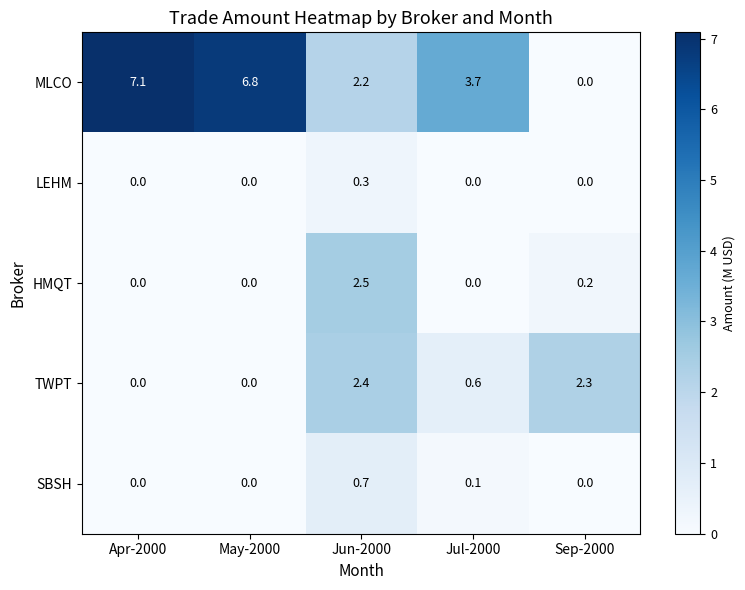

What is the sum of the TWPT values at May-2000 and Jul-2000?

0.6